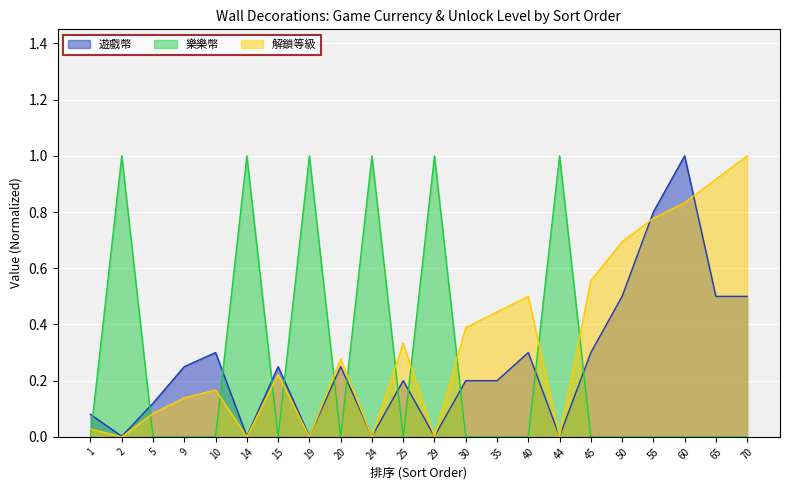

Reading right to left, transcribe all the data shown in this chart.

遊戲幣: 70=0.5	65=0.5	60=1.0	55=0.8	50=0.5	45=0.3	44=0.0	40=0.3	35=0.2	30=0.2	29=0.0	25=0.2	24=0.0	20=0.2	19=0.0	15=0.2	14=0.0	10=0.3	9=0.2	5=0.1	2=0.0	1=0.1
樂樂幣: 70=0.0	65=0.0	60=0.0	55=0.0	50=0.0	45=0.0	44=1.0	40=0.0	35=0.0	30=0.0	29=1.0	25=0.0	24=1.0	20=0.0	19=1.0	15=0.0	14=1.0	10=0.0	9=0.0	5=0.0	2=1.0	1=0.0
解鎖等級: 70=1.0	65=0.9	60=0.8	55=0.8	50=0.7	45=0.6	44=0.0	40=0.5	35=0.4	30=0.4	29=0.0	25=0.3	24=0.0	20=0.3	19=0.0	15=0.2	14=0.0	10=0.2	9=0.1	5=0.1	2=0.0	1=0.0